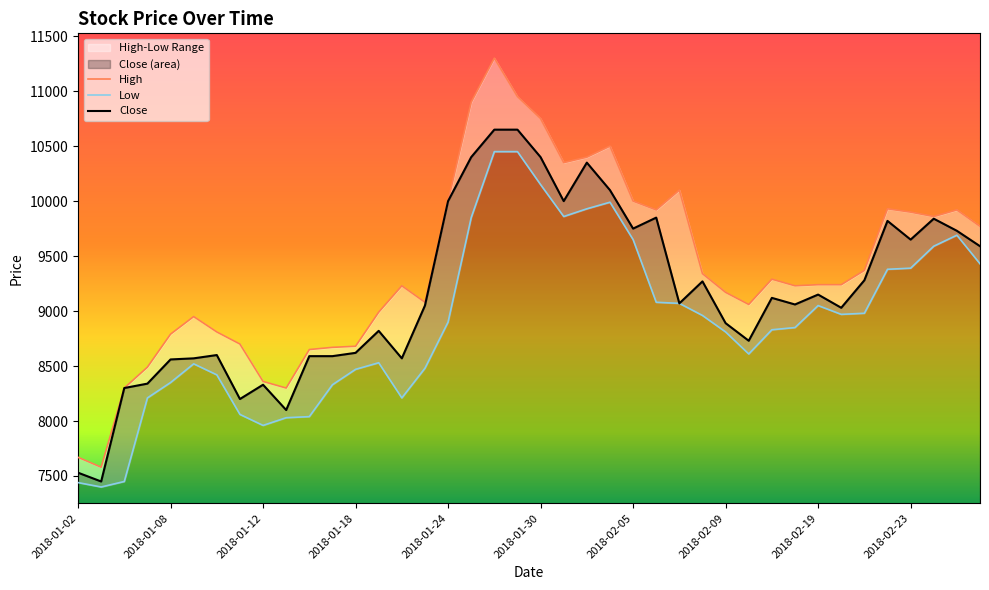

List the labels in order of value, smallest first.

2018-01-03, 2018-01-02, 2018-01-15, 2018-01-11, 2018-01-04, 2018-01-12, 2018-01-05, 2018-01-08, 2018-01-09, 2018-01-22, 2018-01-16, 2018-01-17, 2018-01-10, 2018-01-18, 2018-02-12, 2018-01-19, 2018-02-09, 2018-02-20, 2018-01-23, 2018-02-14, 2018-02-07, 2018-02-13, 2018-02-19, 2018-02-08, 2018-02-21, 2018-02-28, 2018-02-23, 2018-02-27, 2018-02-05, 2018-02-22, 2018-02-26, 2018-02-06, 2018-01-24, 2018-01-31, 2018-02-02, 2018-02-01, 2018-01-25, 2018-01-30, 2018-01-26, 2018-01-29